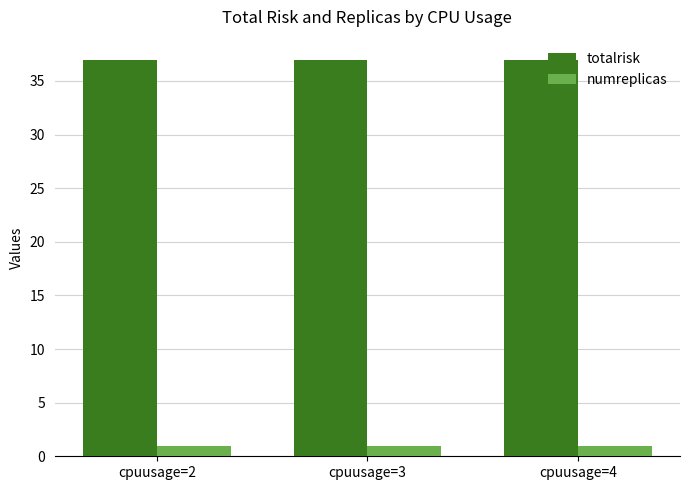

What is the greatest value displayed?

37